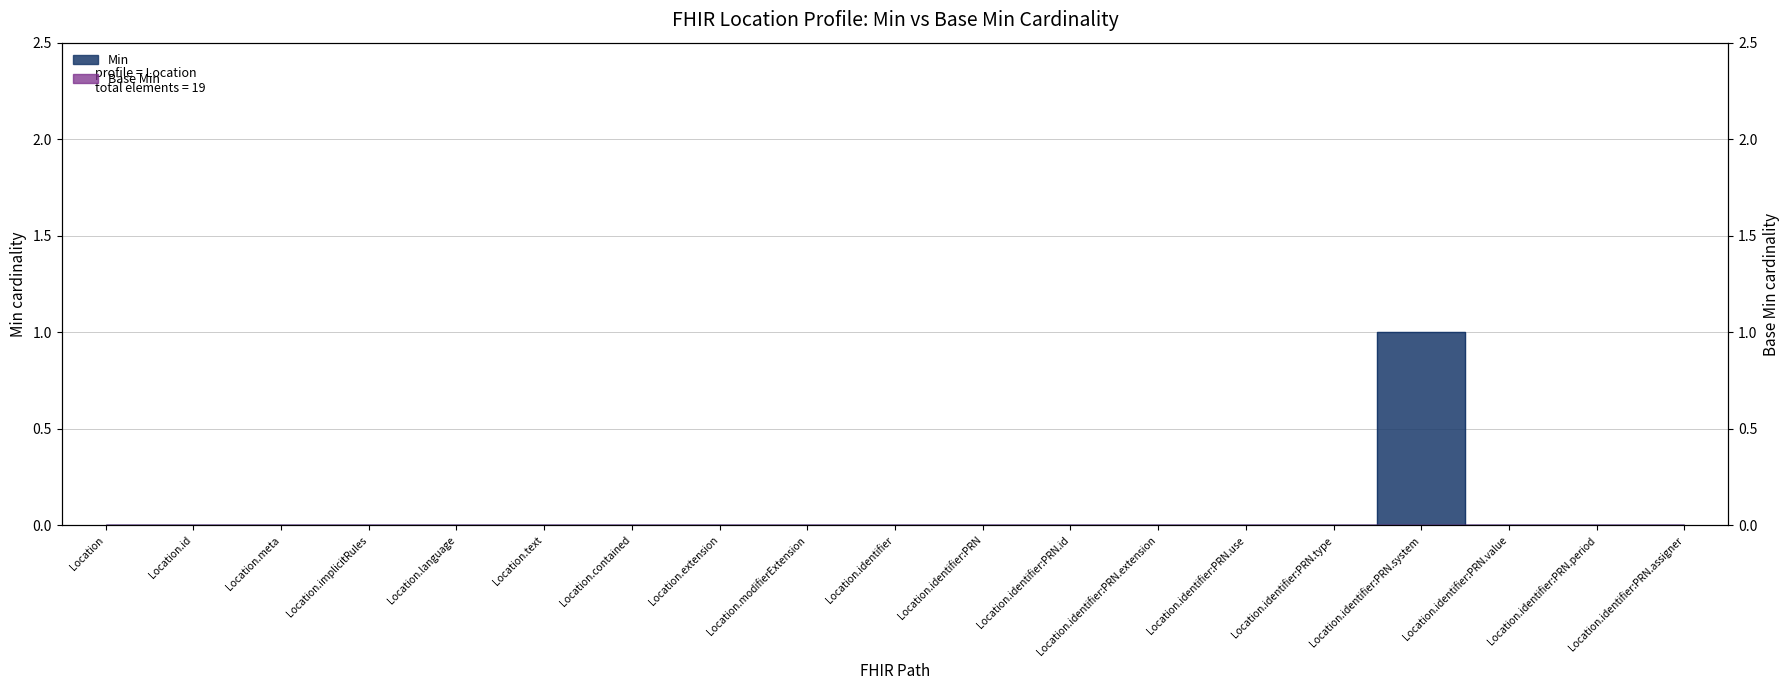

Where is the first local maximum?

Location.identifier:PRN.system